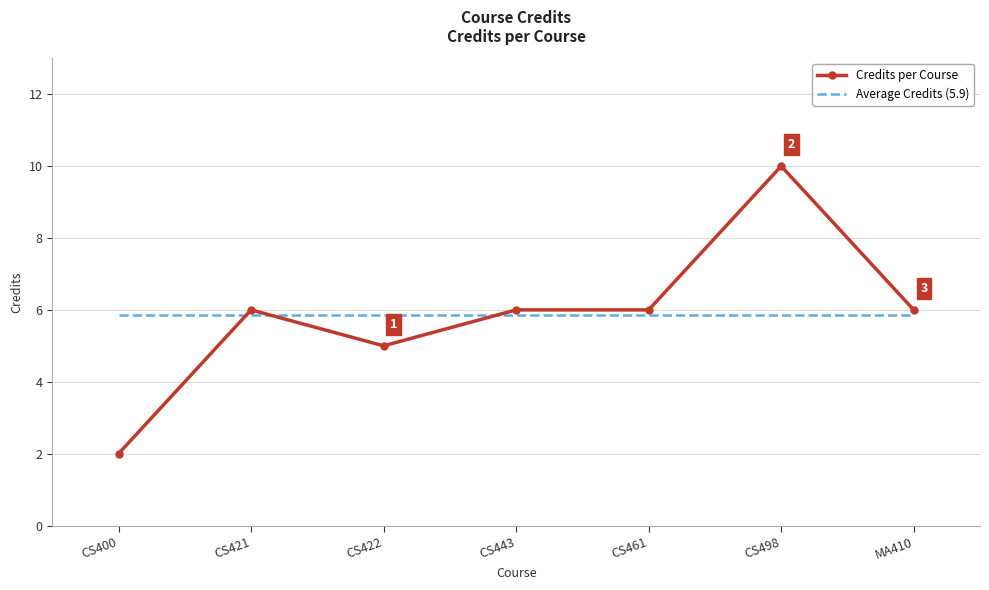

What is the sum of the Average Credits (5.9) values at CS461 and CS498?

11.7